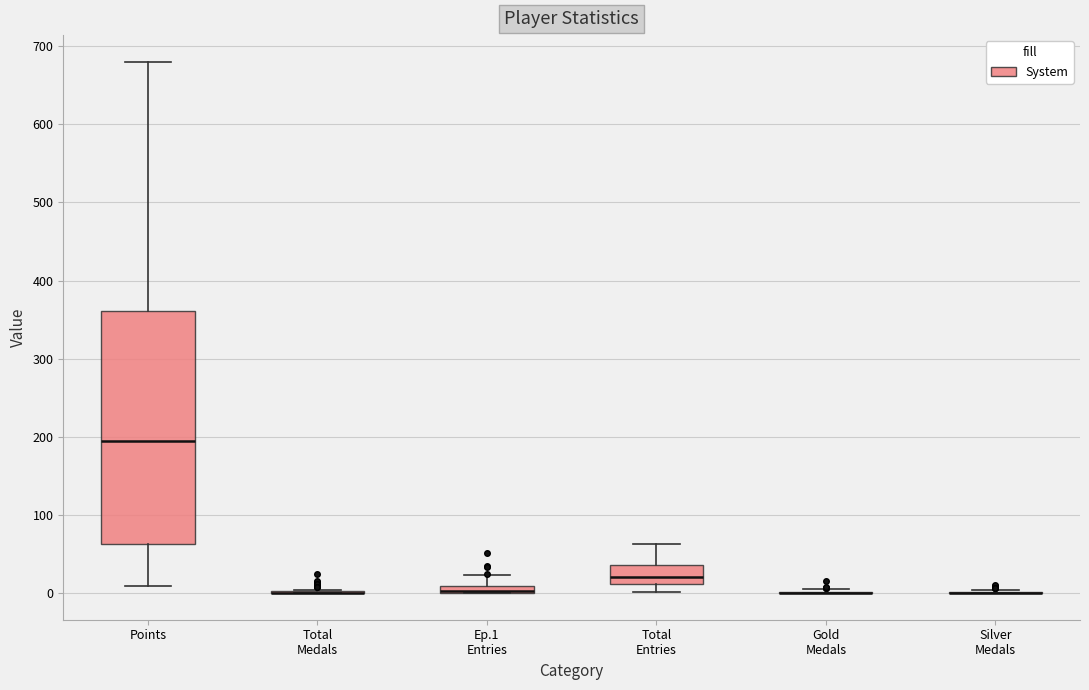

Which box is the tallest, from its lower edge to its upper edge?

Points